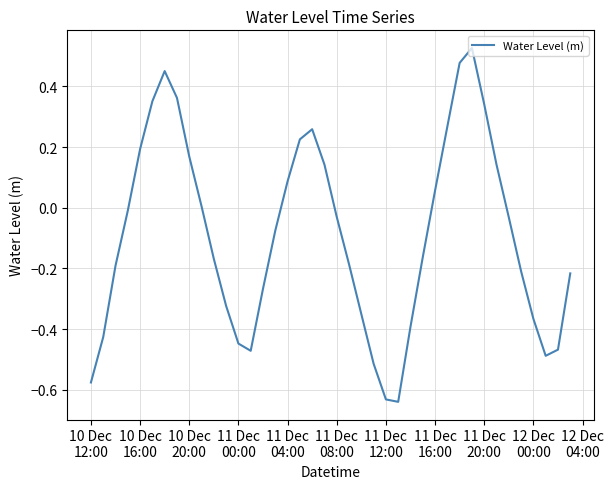

What is the difference between the maximum and minimum values?

1.2